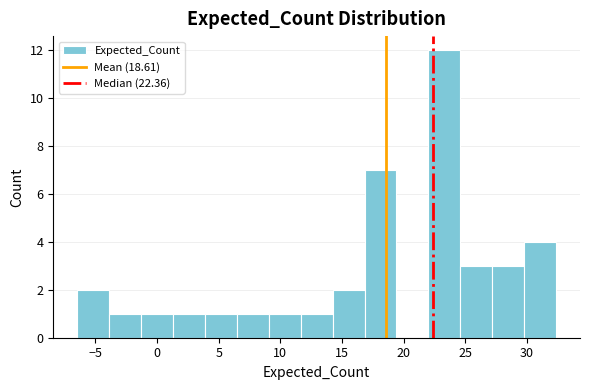

Reading left to right, list every bar in this chart as the range it spans on the x-axis followed by its height. Neither the bar edges nor the heights are printed on the chart, so give them approximately, as read against the axes.

-6.5 to -4.0: 2
-4.0 to -1.5: 1
-1.5 to 1.5: 1
1.5 to 4.0: 1
4.0 to 6.5: 1
6.5 to 9.0: 1
9.0 to 11.5: 1
11.5 to 14.0: 1
14.0 to 17.0: 2
17.0 to 19.5: 7
19.5 to 22.0: 0
22.0 to 24.5: 12
24.5 to 27.0: 3
27.0 to 30.0: 3
30.0 to 32.5: 4